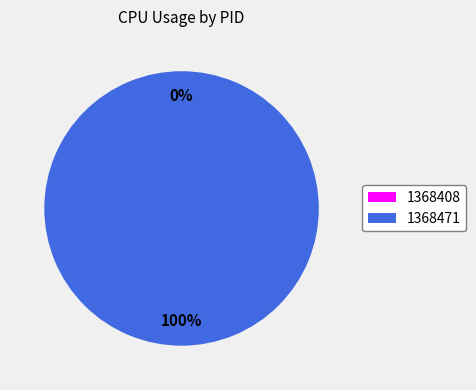

Is it true that 1368471 is 91% of the pie?

False